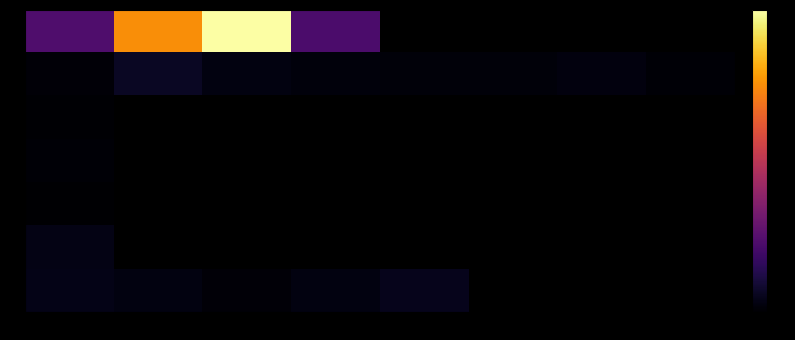

Rank the series by their average value, from highest to lowest.

27AAAC, 08AAAT, 27AAAA, 23BCOP, 23AABC, 23AAAA, 23AAAC